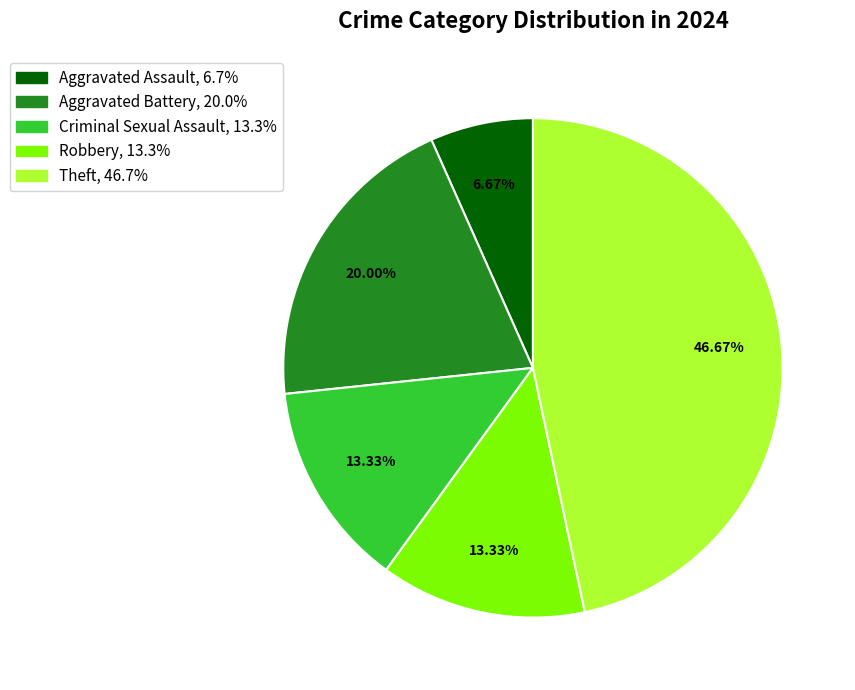

Is it true that Aggravated Battery is 33% of the pie?

False